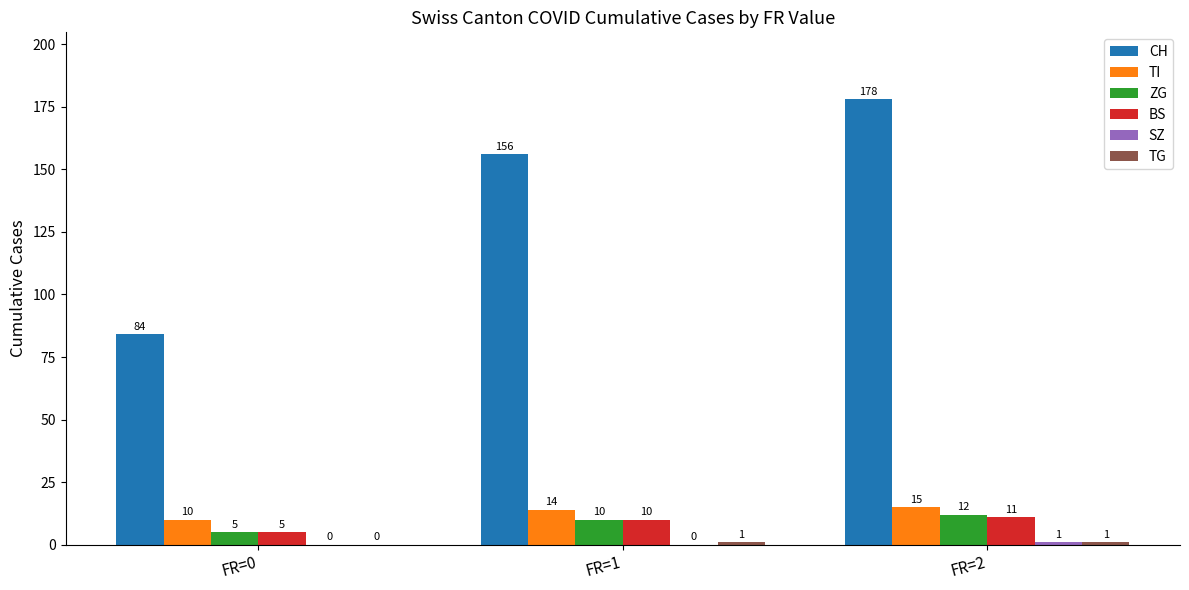

What is the highest value of the BS series?

11